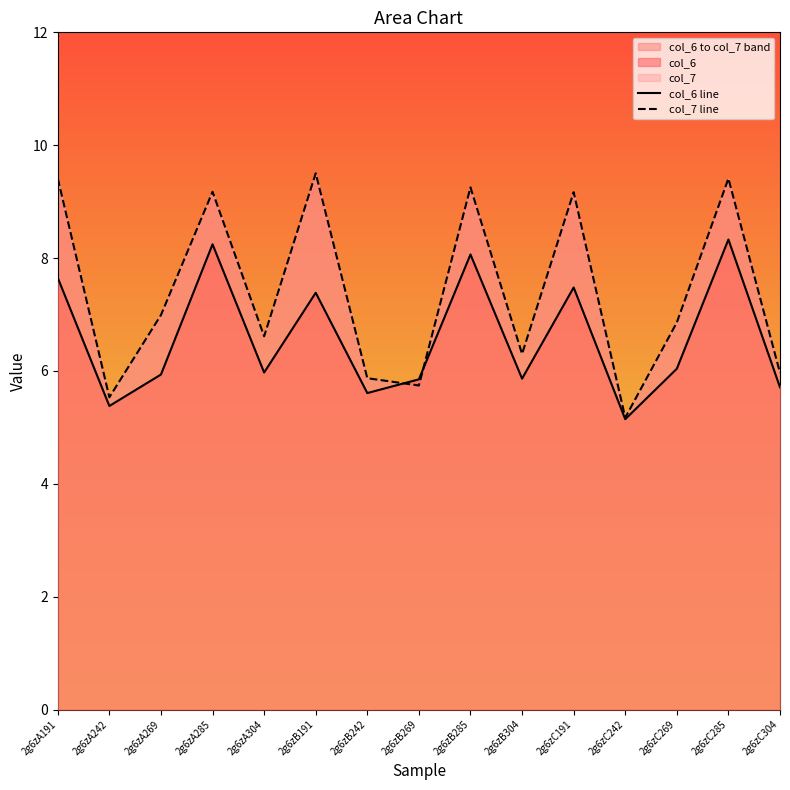

How many lines are shown in the chart?

2